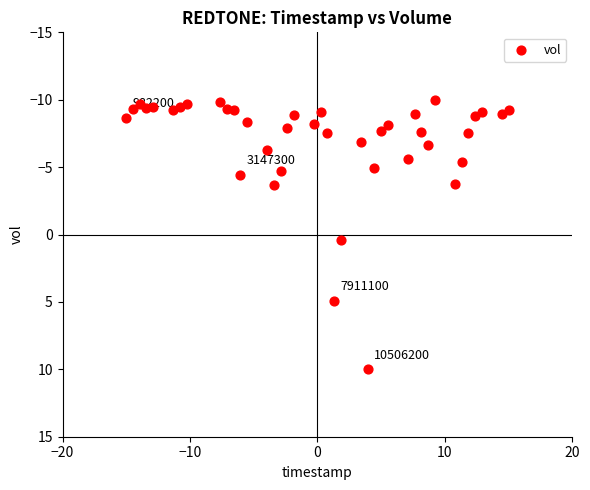

What is the range of Y values (max minus min)?

20.0